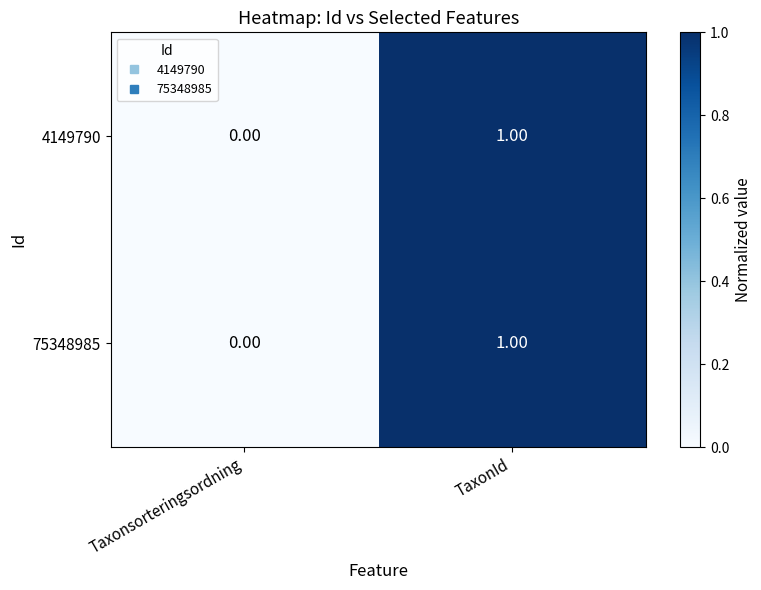

Which category has the lowest value across all series?

Taxonsorteringsordning